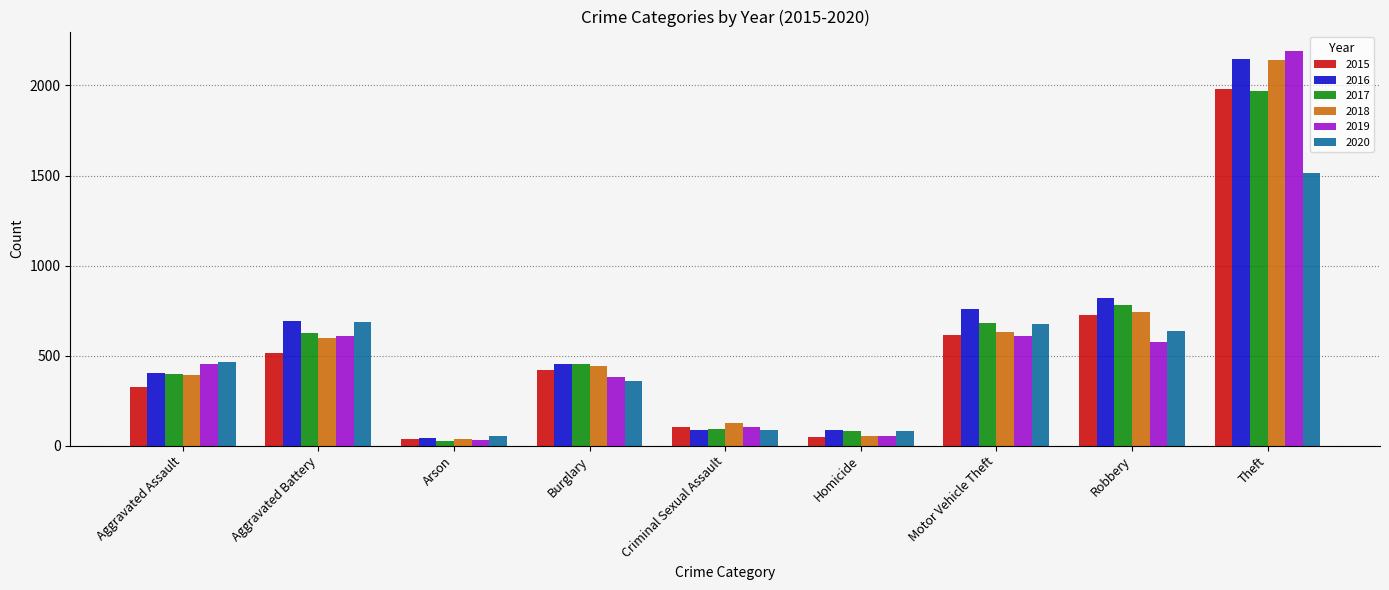

What is the spread (max minus min) of values at Aggravated Assault?

143